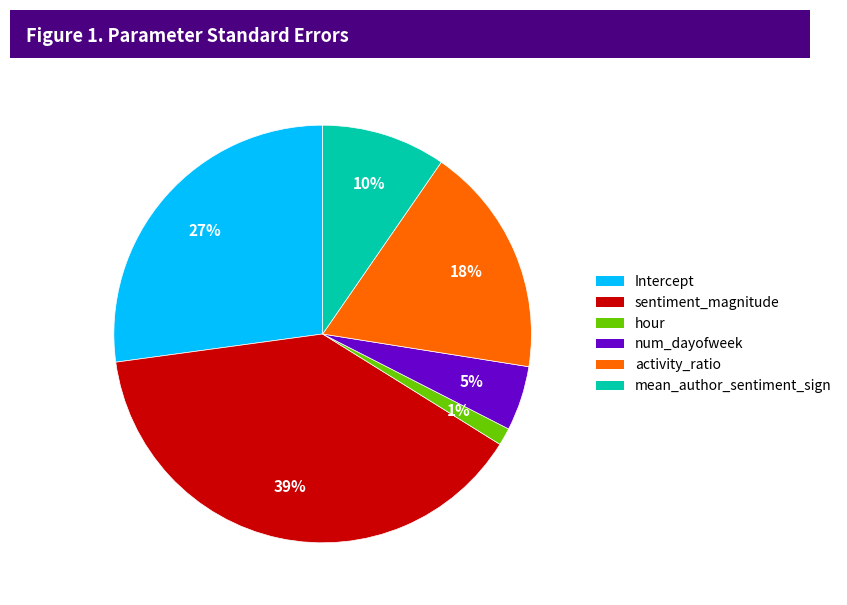

Do num_dayofweek and hour together represent more than half of the pie?

No